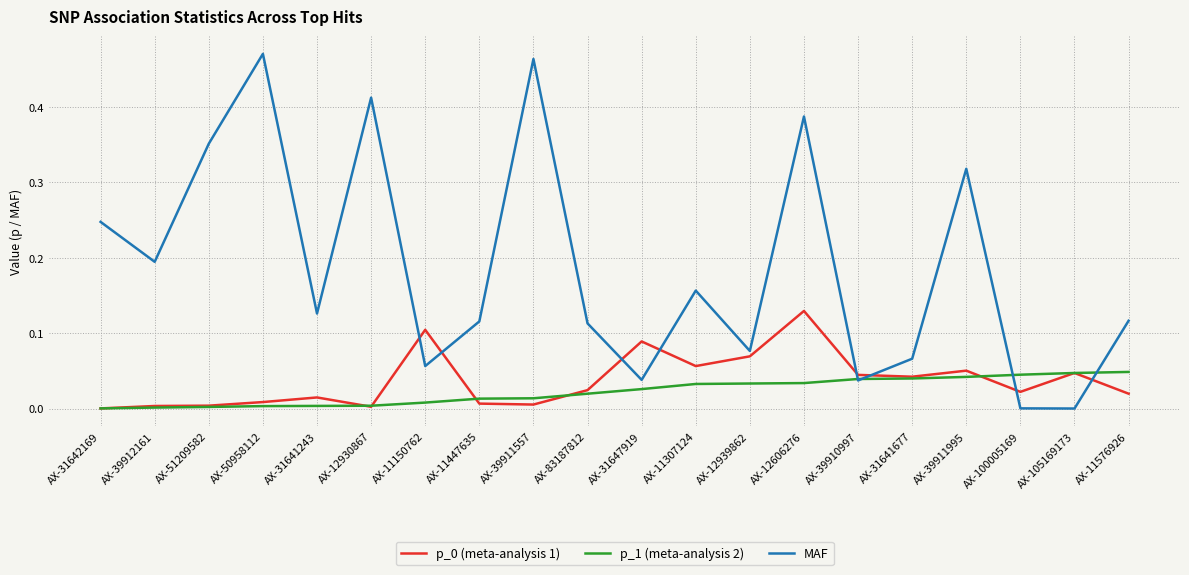

At which category is the sum across all series the highest?

AX-12606276